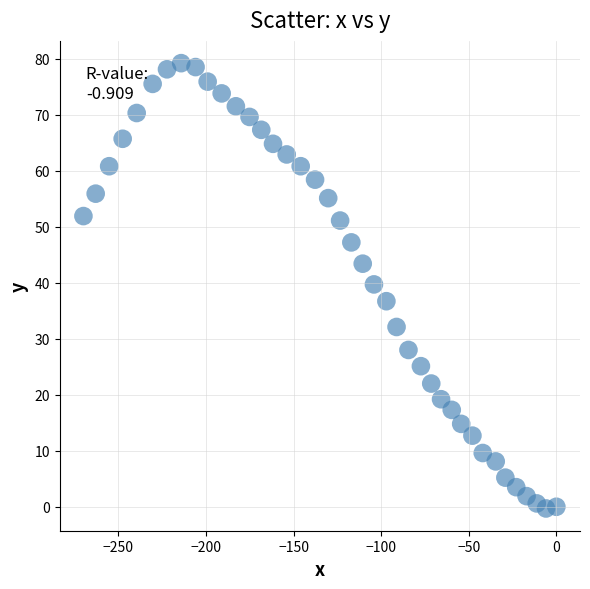

What is the range of Y values (max minus min)?

79.5